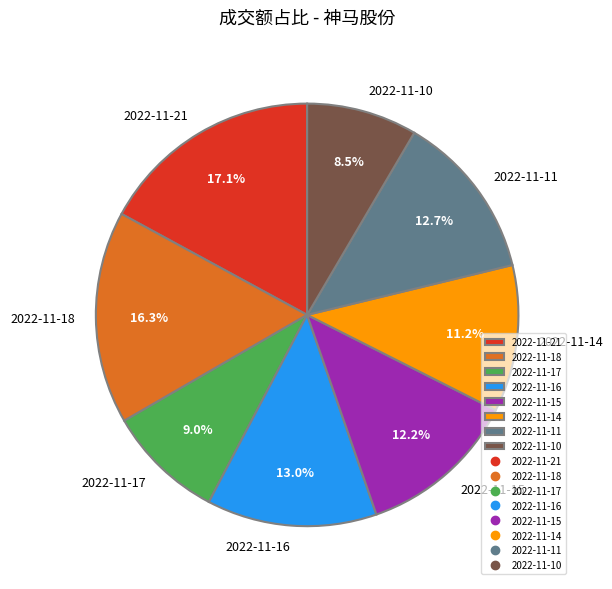

To the nearest percent, what is the difference between the 2022-11-18 and 2022-11-14 slice percentages?

5%